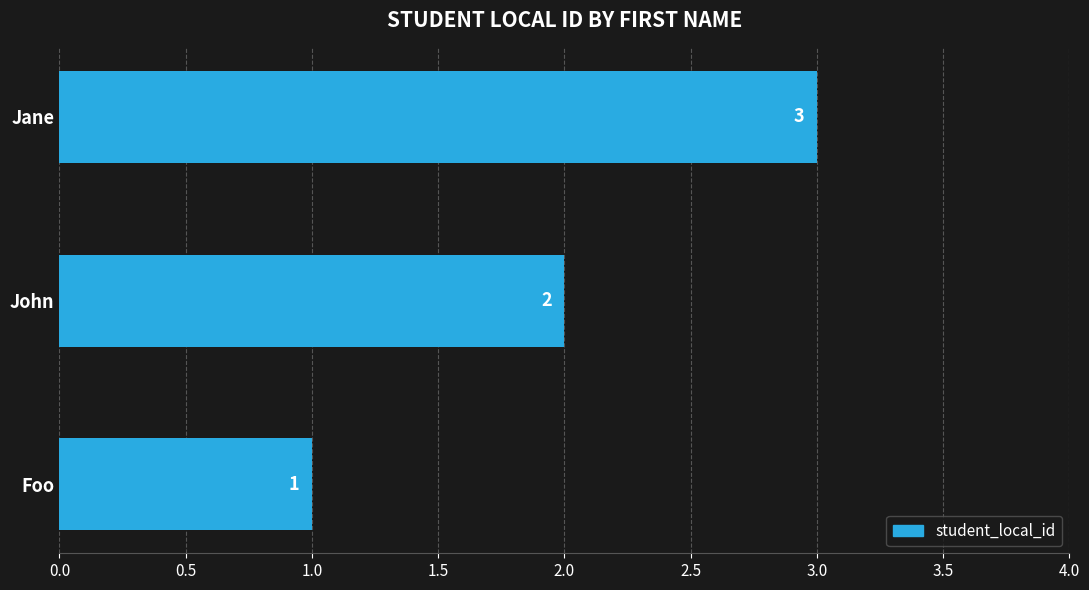

What is the average value?

2